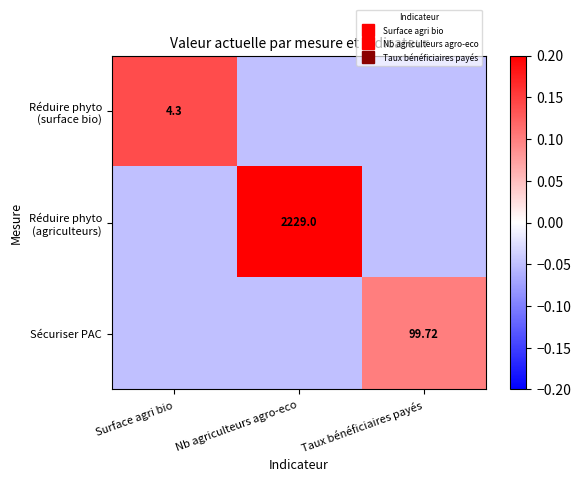

How many negative values does the Sécuriser PAC series have?

2